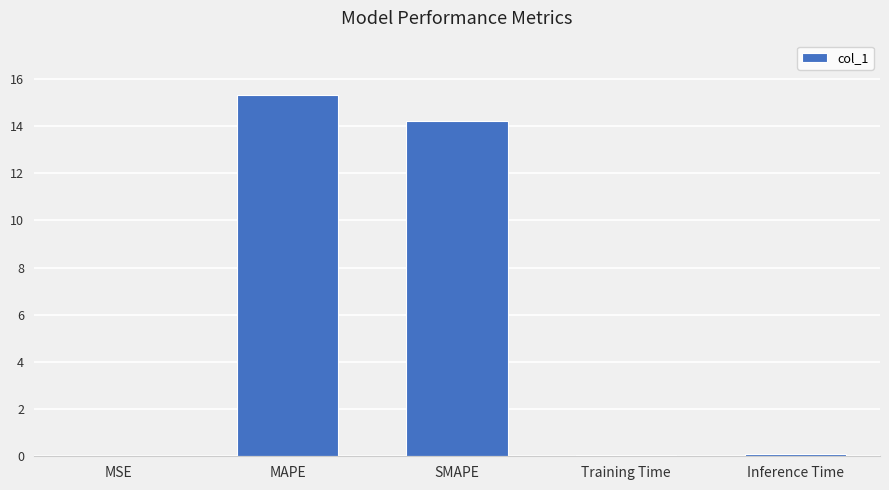

The value at MSE is 0.0. True or false?

True